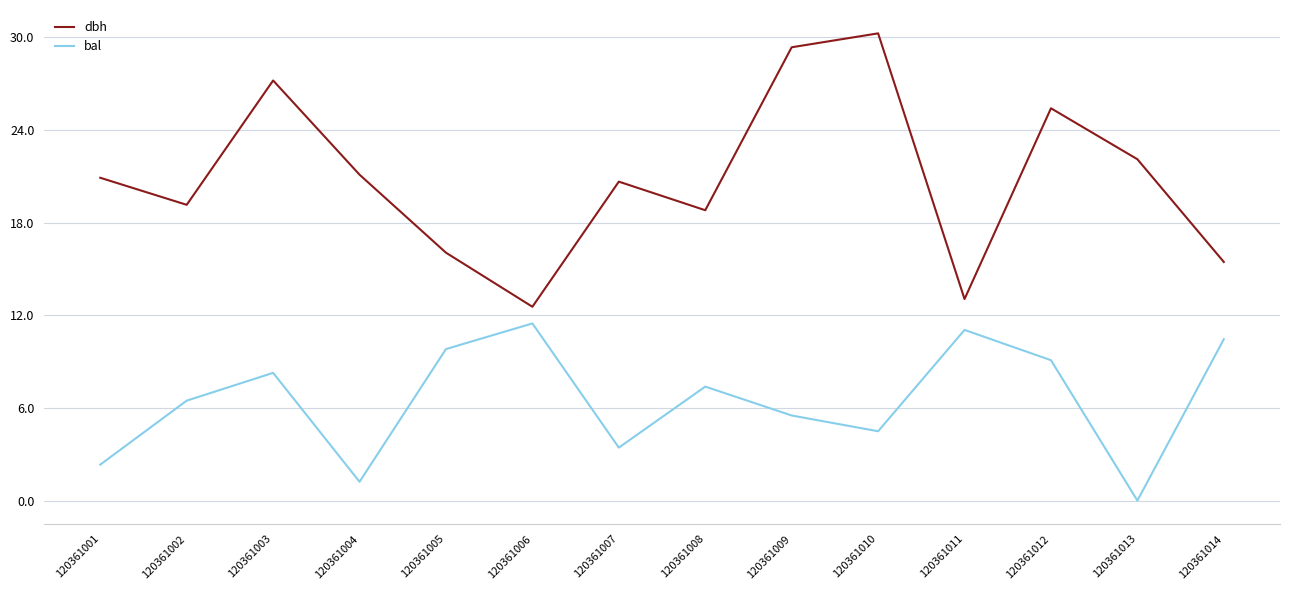

The dbh series shows 18.3 at 120361011. True or false?

False